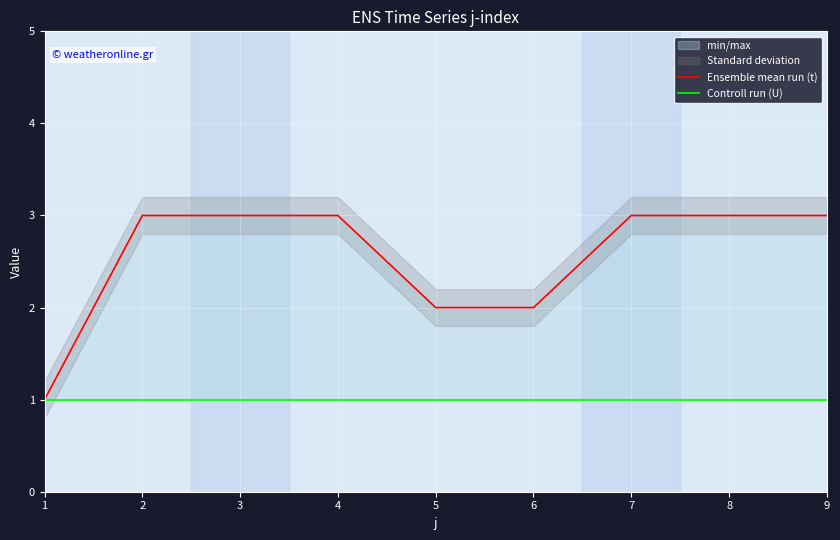

What is the approximate value of Controll run (U) at 9?

1